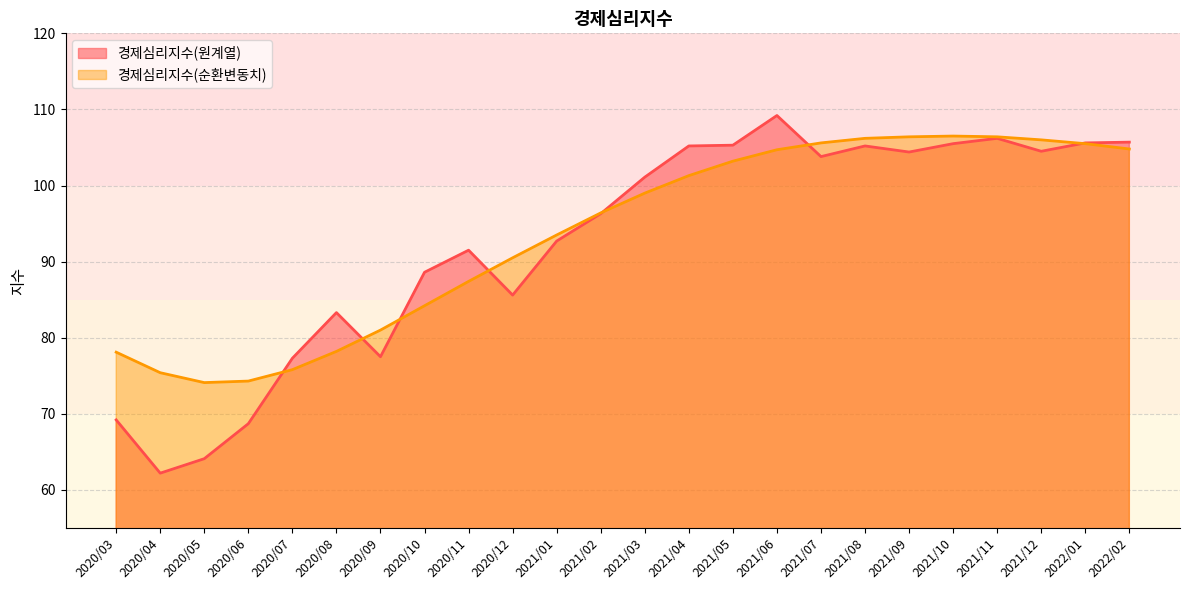

What is the label of the 5th point from the right?

2021/10